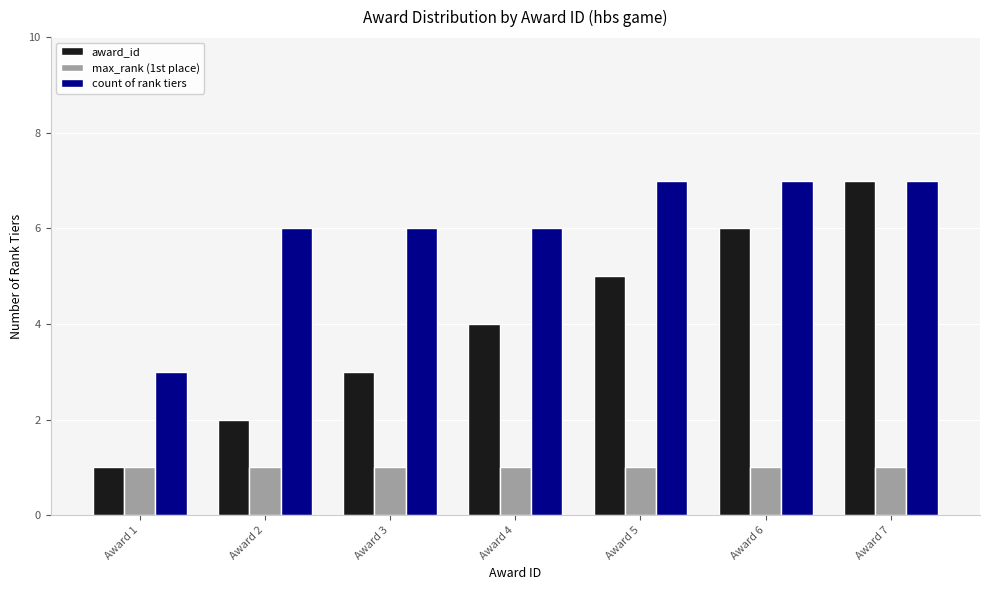

What is the sum of the max_rank (1st place) values at Award 2 and Award 7?

2